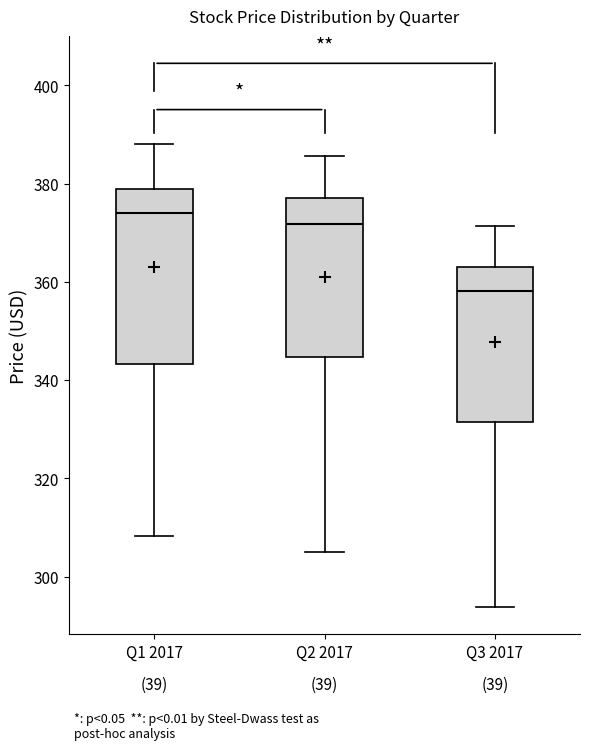

Reading left to right, transcribe this box plot: for each box, give where its median line is, the range the box spans, and where its two whiskers end, as read against the y-axis. The values are not printed on the chart, so give them approximately, as read against the axis.

Q1 2017: median 374, box 344 to 378, whiskers 308 to 388
Q2 2017: median 372, box 344 to 378, whiskers 306 to 386
Q3 2017: median 358, box 332 to 364, whiskers 294 to 372